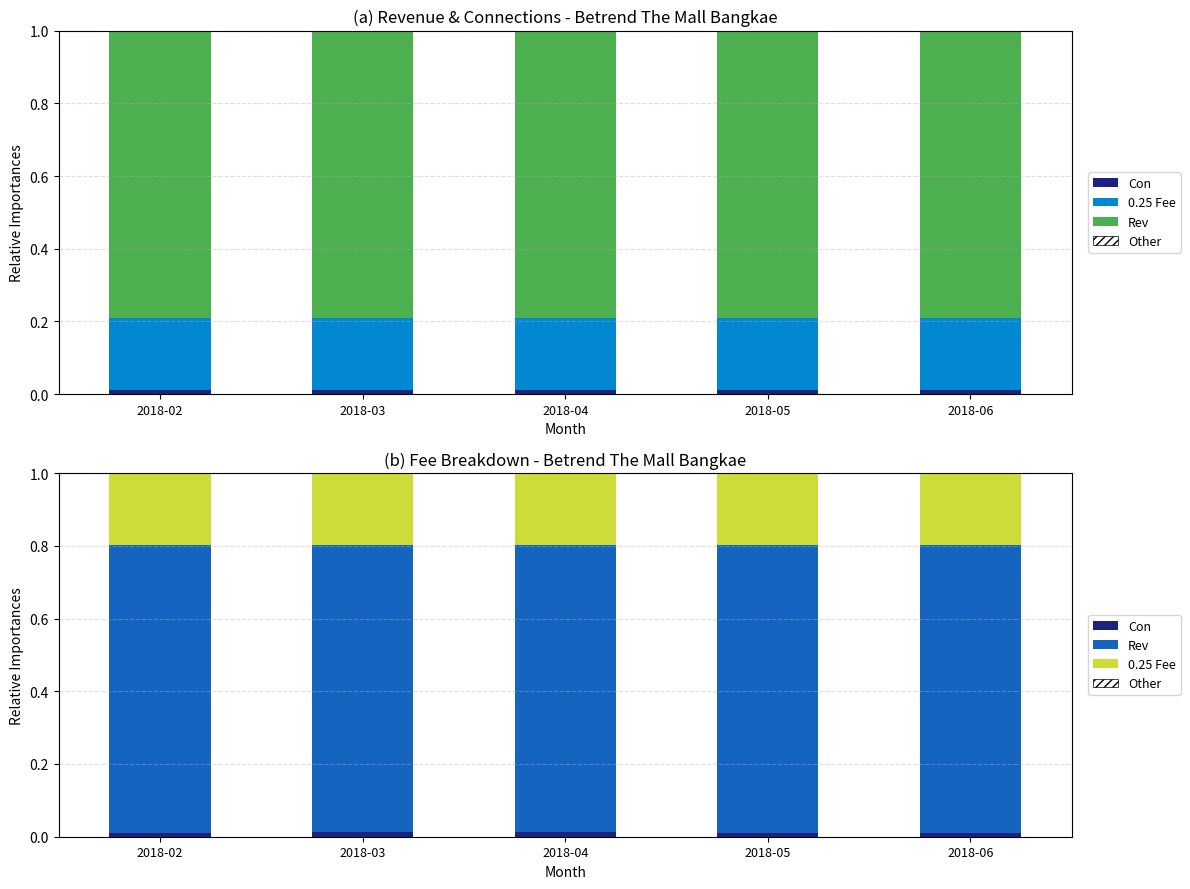

Count the Con values in the range 0 to 1.

5